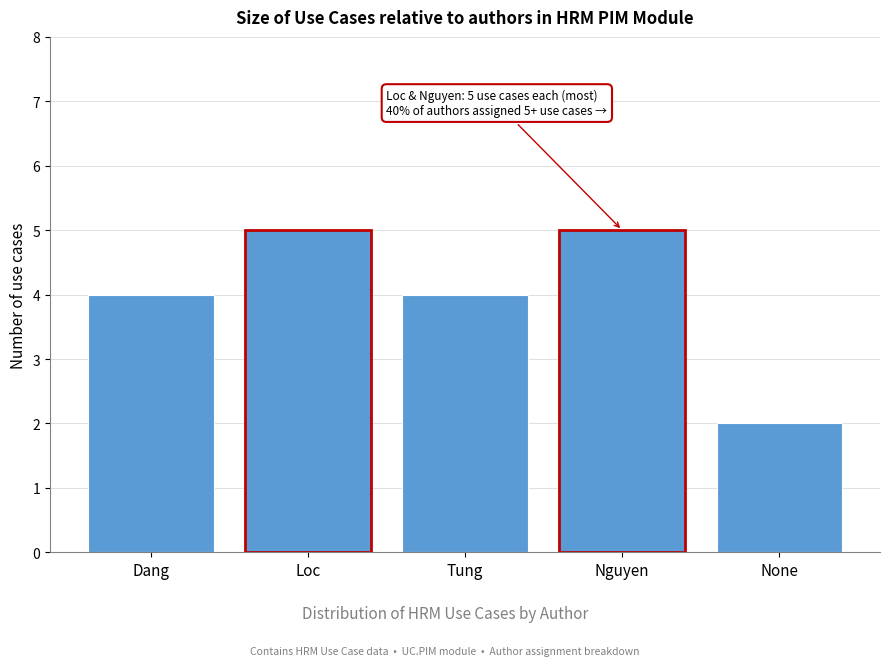

Reading left to right, what are all the values shown in this chart?

4	5	4	5	2